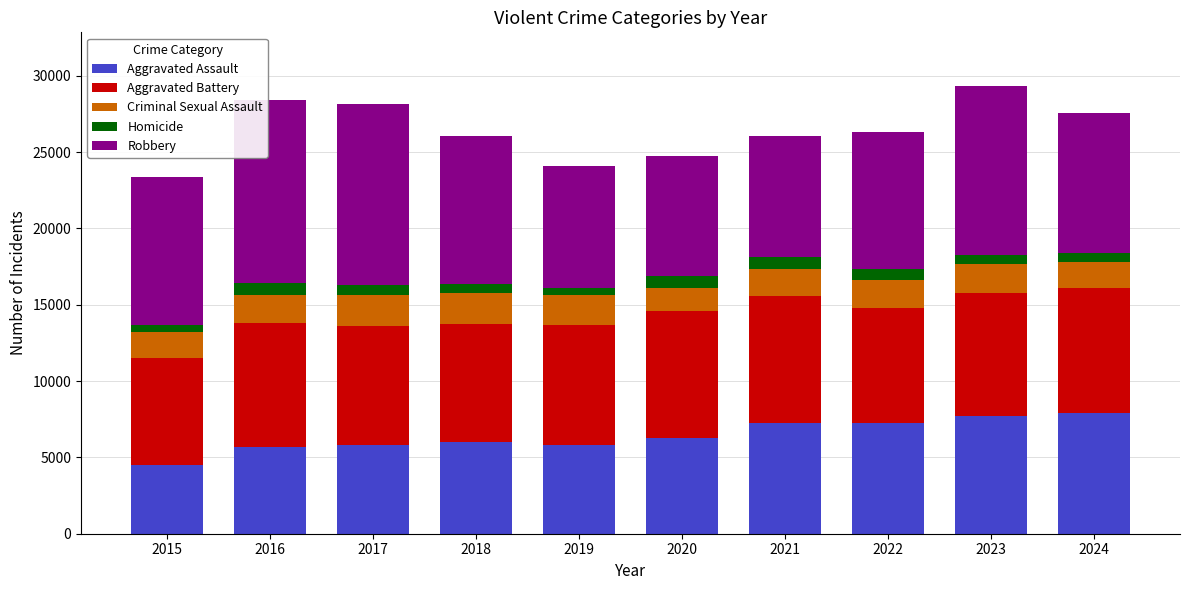

Which category has the lowest value in the Aggravated Assault series?

2015